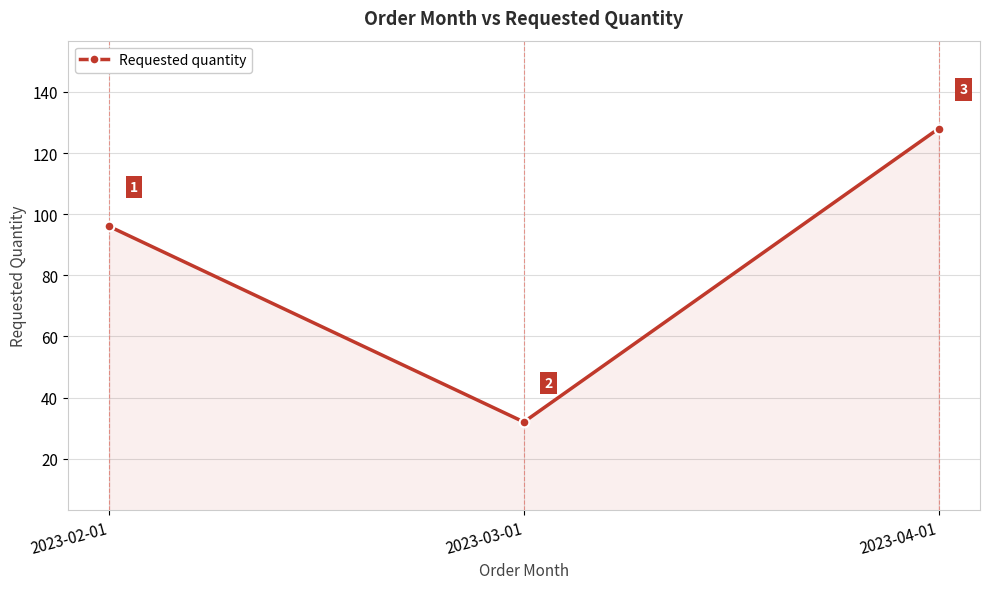

List the labels in order of value, largest first.

2023-04-01, 2023-02-01, 2023-03-01